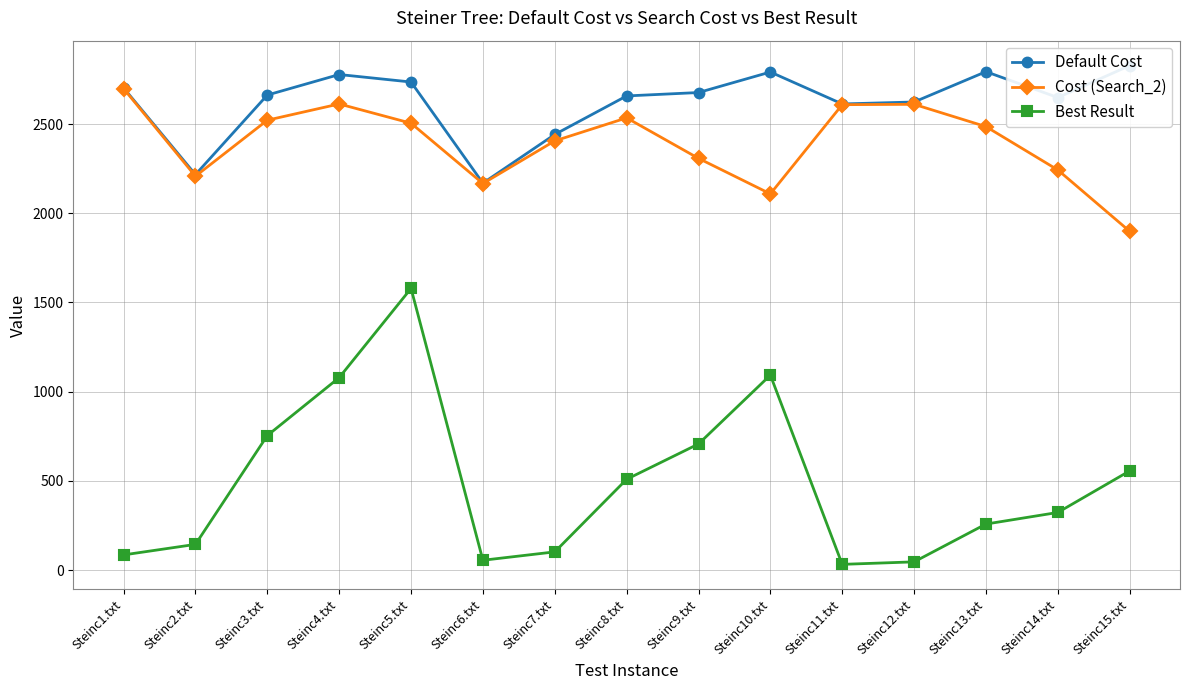

True or false: Default Cost and Best Result cross at least once.

False